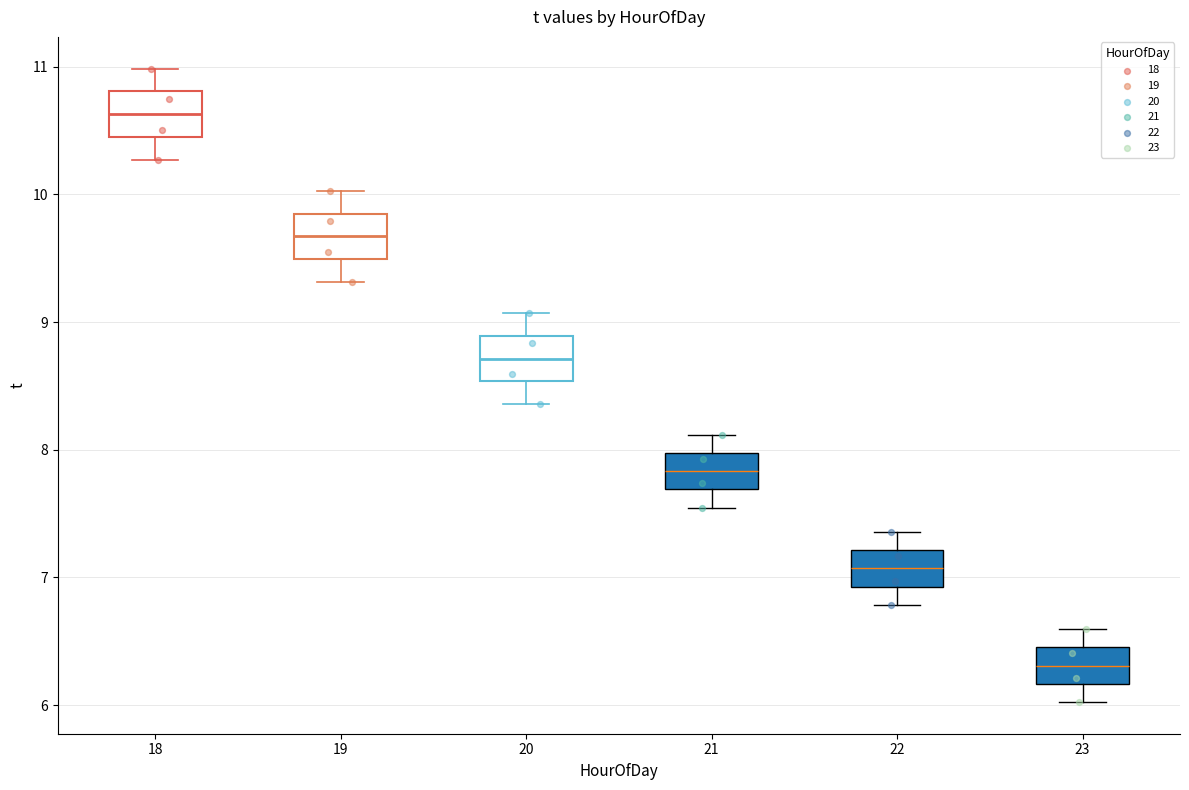

Where does the lower whisker of the box at x = 18 end on the y-axis? The values are not printed on the chart, so give them approximately, as read against the axis.

10.3